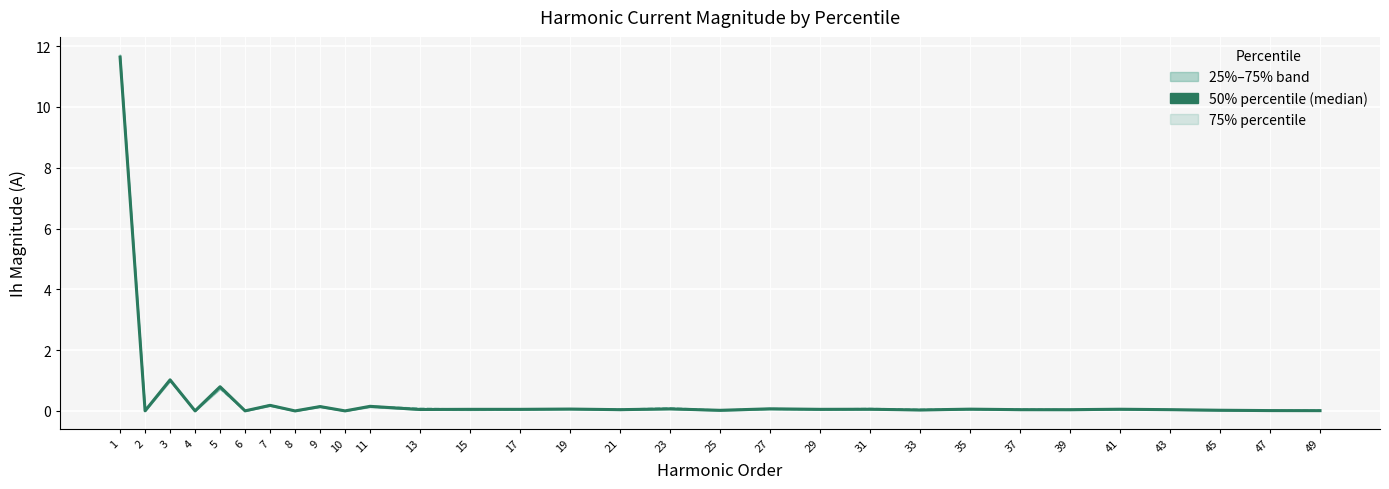

At 27, list the series in order from smallest to largest.

Ih mag 25% percentile (line), Ih mag 50% percentile (line), Ih mag 75% percentile